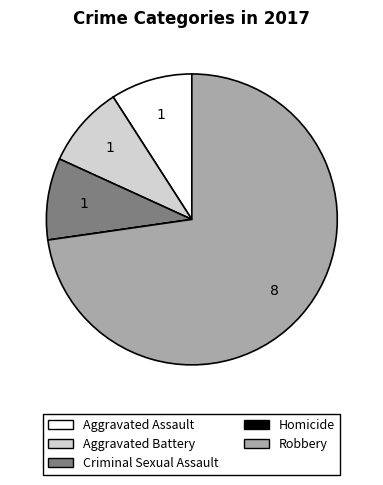

Is it true that Aggravated Assault is 2% of the pie?

False